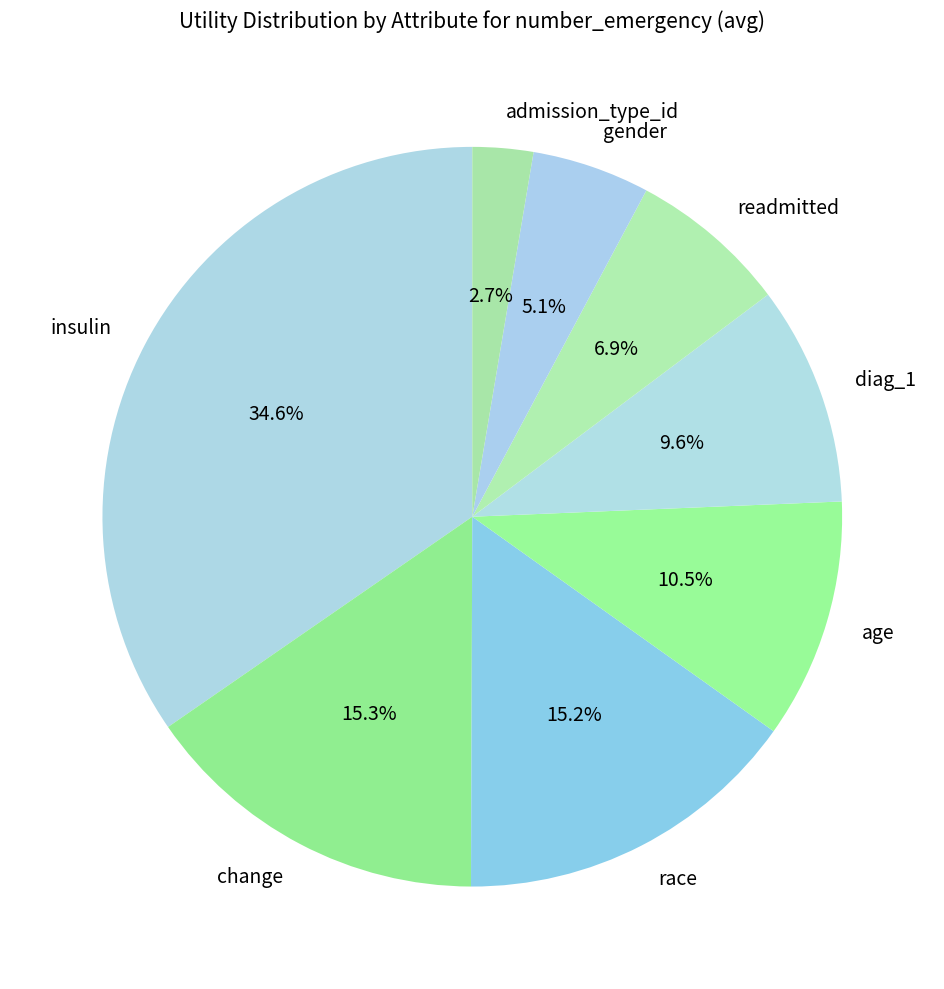

Is there any slice that represents more than half of the pie?

No